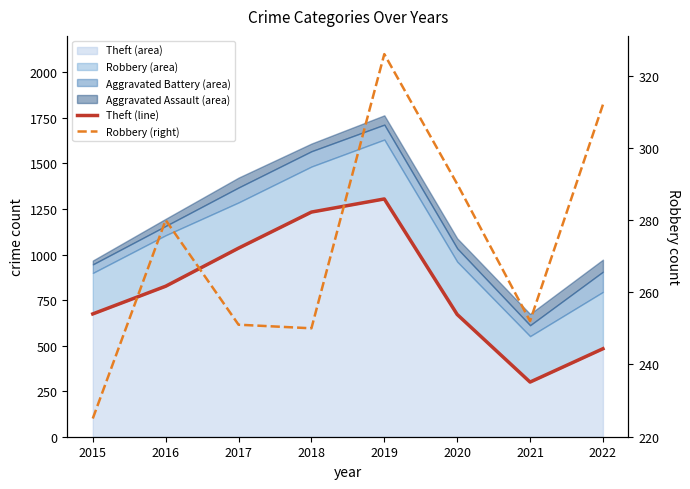

In Theft (line), how many points are lower than both neighbors (excluding endpoints)?

1